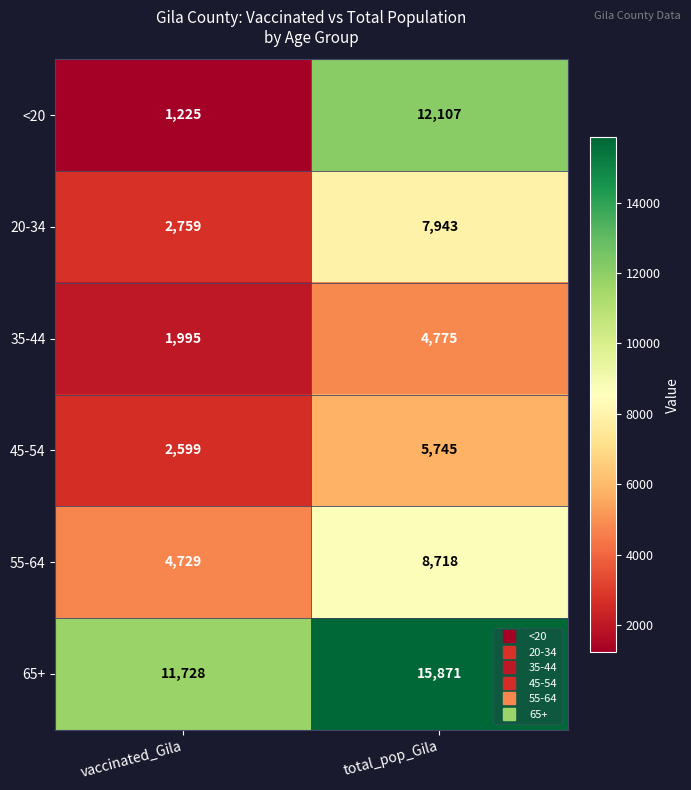

Reading right to left, what are all the values shown in this chart?

<20: total_pop_Gila=12107	vaccinated_Gila=1225
20-34: total_pop_Gila=7943	vaccinated_Gila=2759
35-44: total_pop_Gila=4775	vaccinated_Gila=1995
45-54: total_pop_Gila=5745	vaccinated_Gila=2599
55-64: total_pop_Gila=8718	vaccinated_Gila=4729
65+: total_pop_Gila=15871	vaccinated_Gila=11728